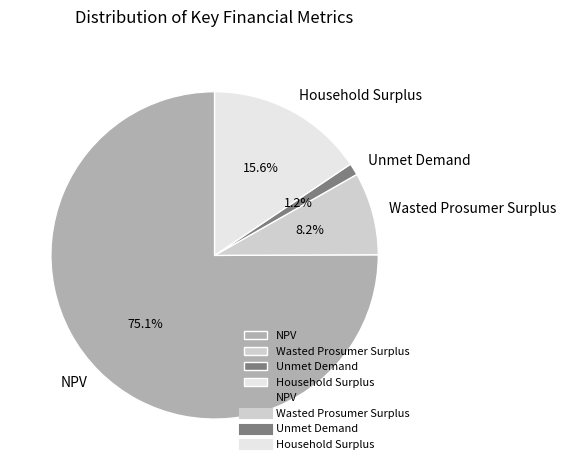

True or false: Household Surplus accounts for 3% of the total.

False